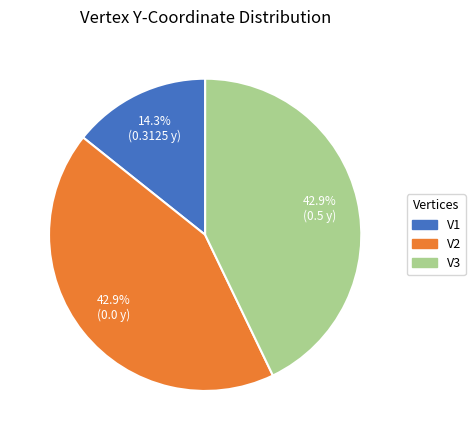

Is the sum of V3 and V2 greater than half?

Yes